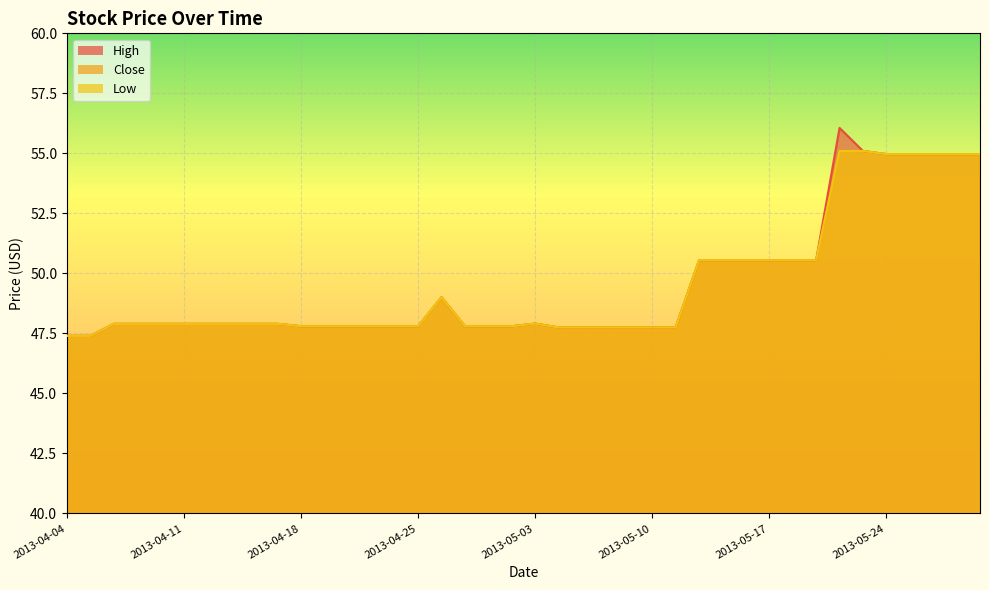

What are all the series names shown in the legend?

High, Close, Low